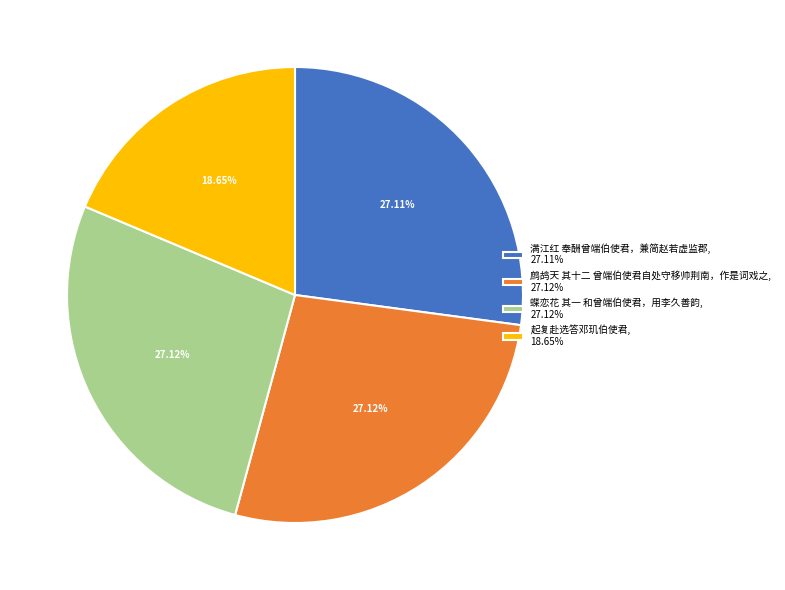

The 鹧鸪天 其十二 曾端伯使君自处守移帅荆南，作是词戏之 slice represents 40% of the pie. True or false?

False